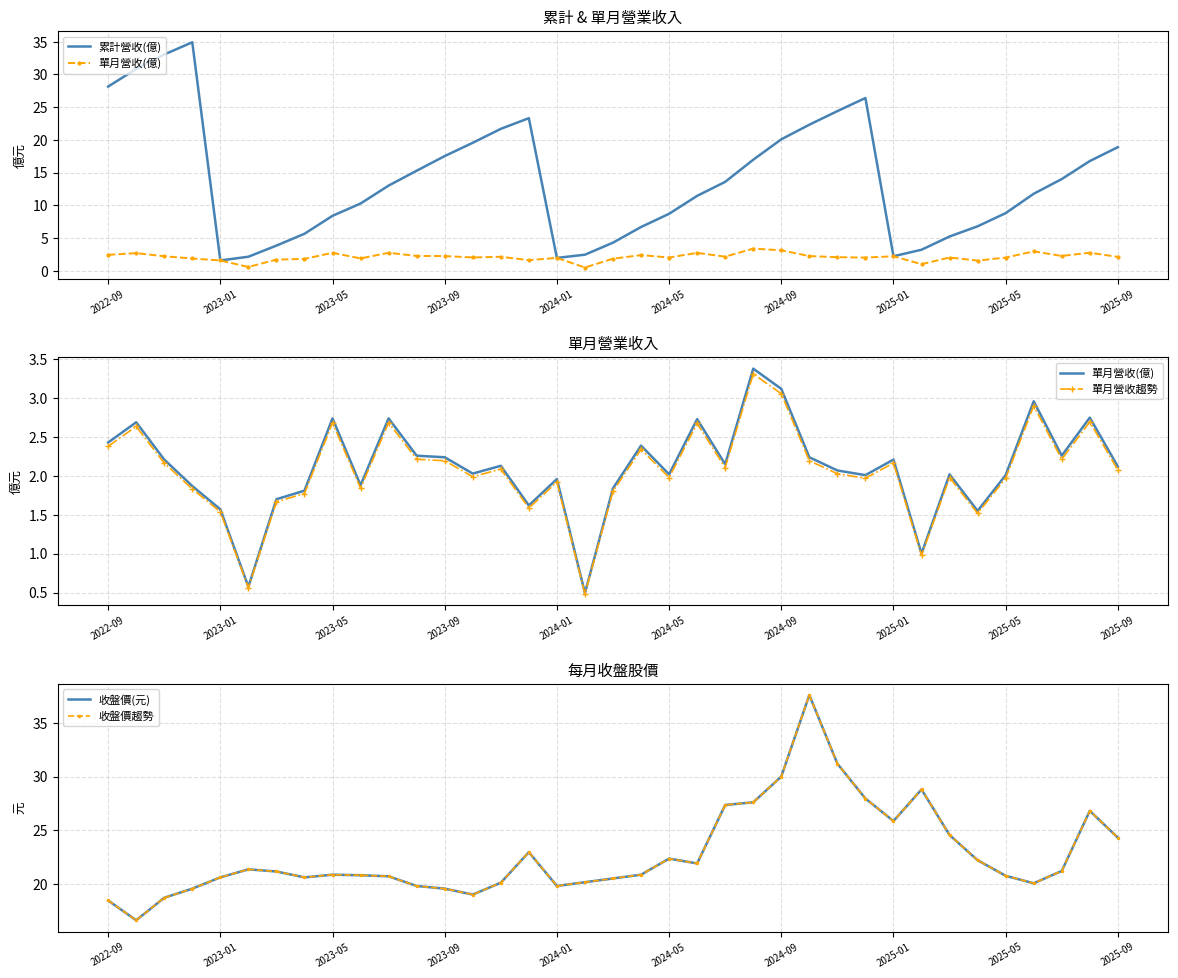

What is the sum of all 單月營收趨勢 values?

76.2